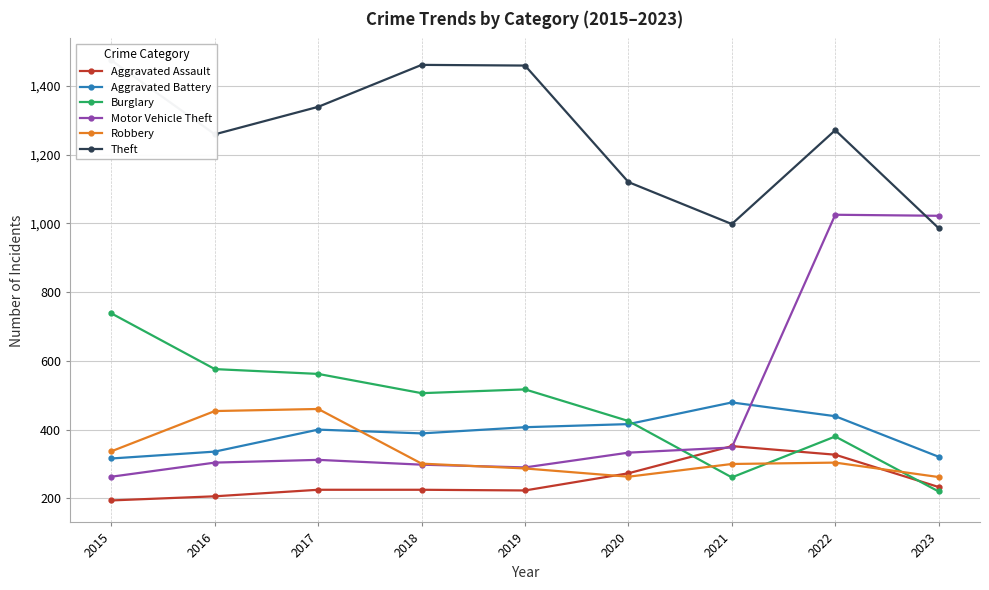

Reading left to right, list all the values displayed in this chart.

Aggravated Assault: 194	206	225	225	223	273	352	327	233
Aggravated Battery: 316	336	400	389	407	416	479	439	321
Burglary: 738	576	562	506	517	425	261	380	220
Motor Vehicle Theft: 263	304	312	298	290	333	348	1025	1022
Robbery: 337	454	460	301	287	263	300	304	262
Theft: 1474	1259	1339	1461	1459	1120	998	1271	986